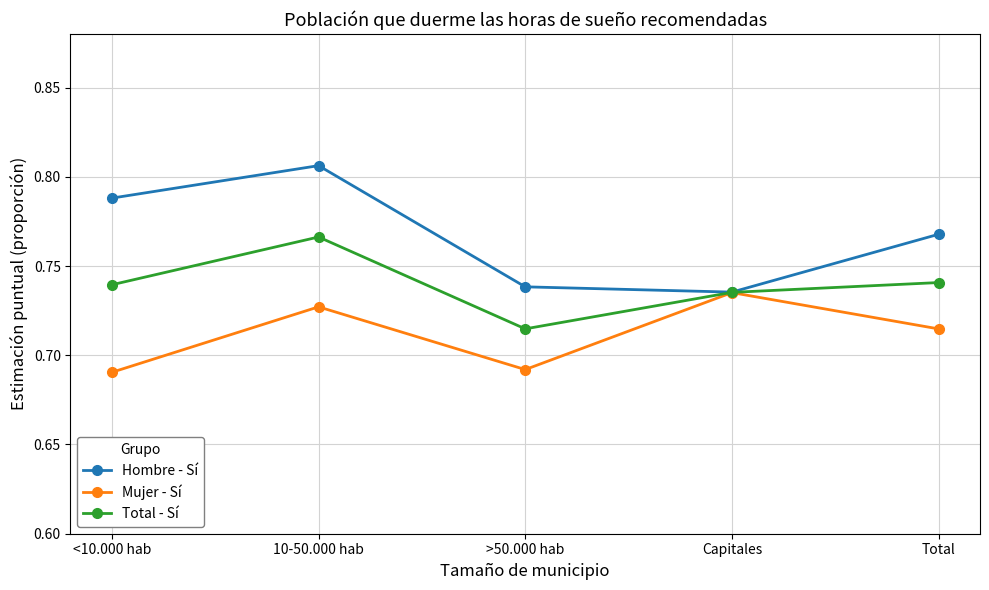

What is the label of the 1st point from the left?

<10.000 hab